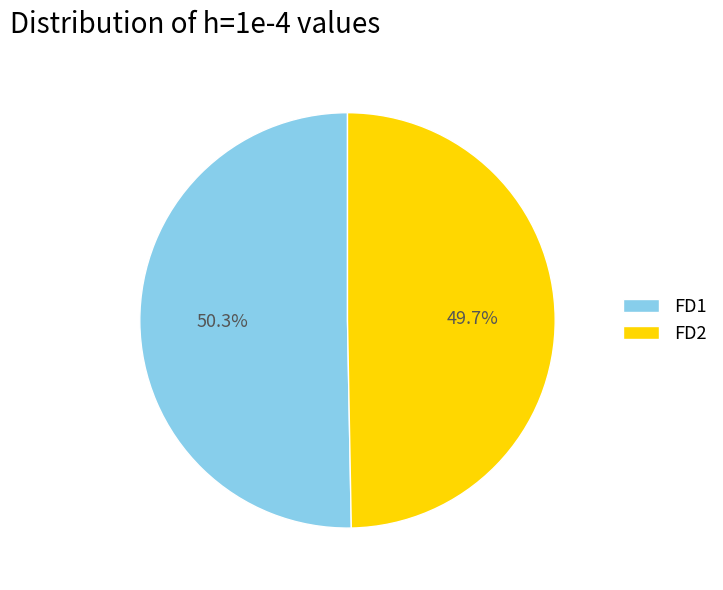

How many segments does this pie chart have?

2